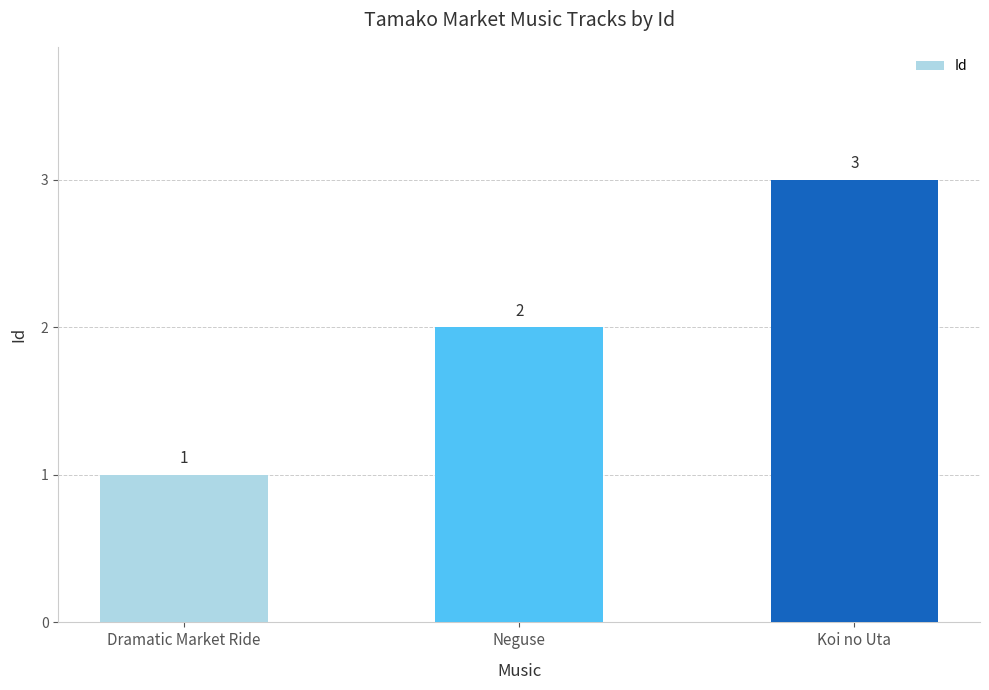

What is the difference between the maximum and minimum values?

2